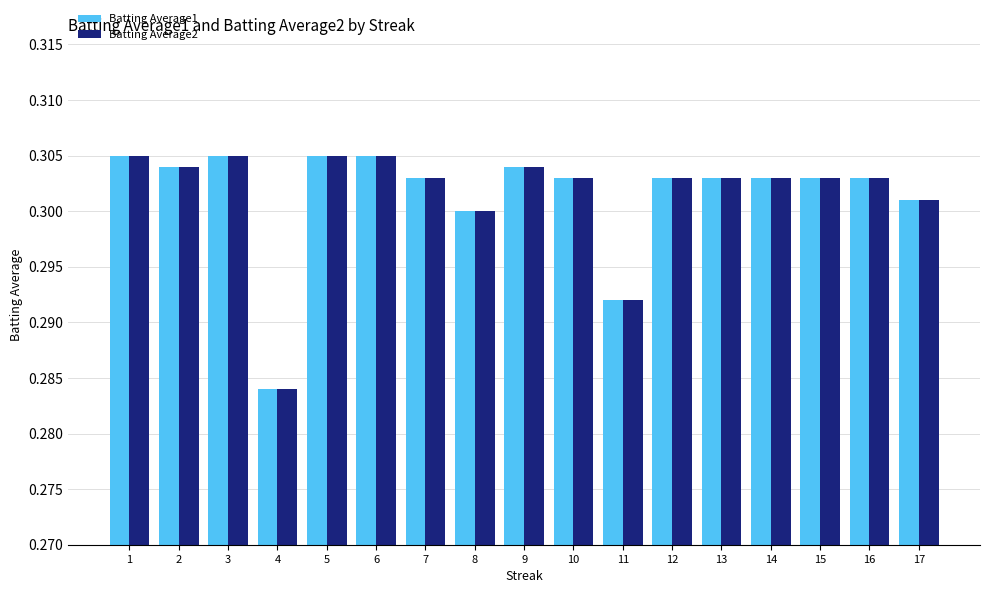

The value of Batting Average2 at 7 is 0.3. True or false?

True